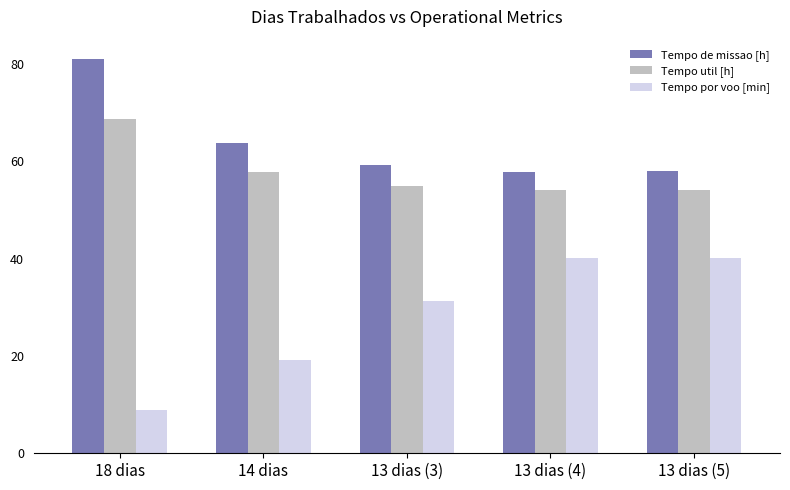

Is it true that Tempo por voo [min] equals 31.4 at 13 dias (3)?

True